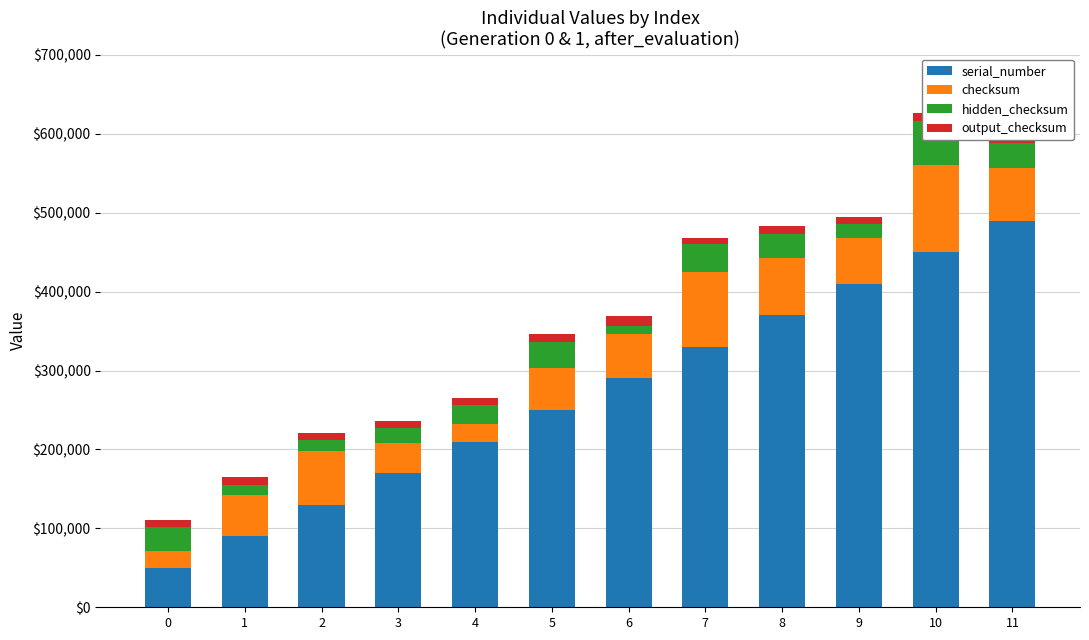

What is the sum of all serial_number values?

3240000